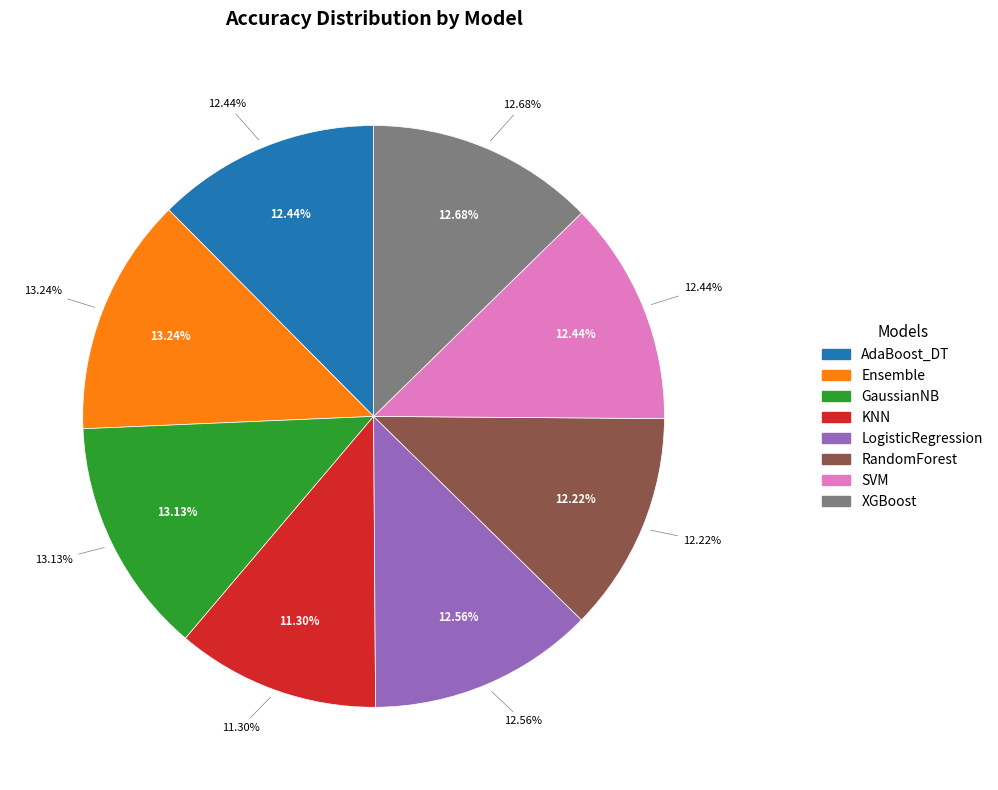

Count the number of slices in the pie.

8